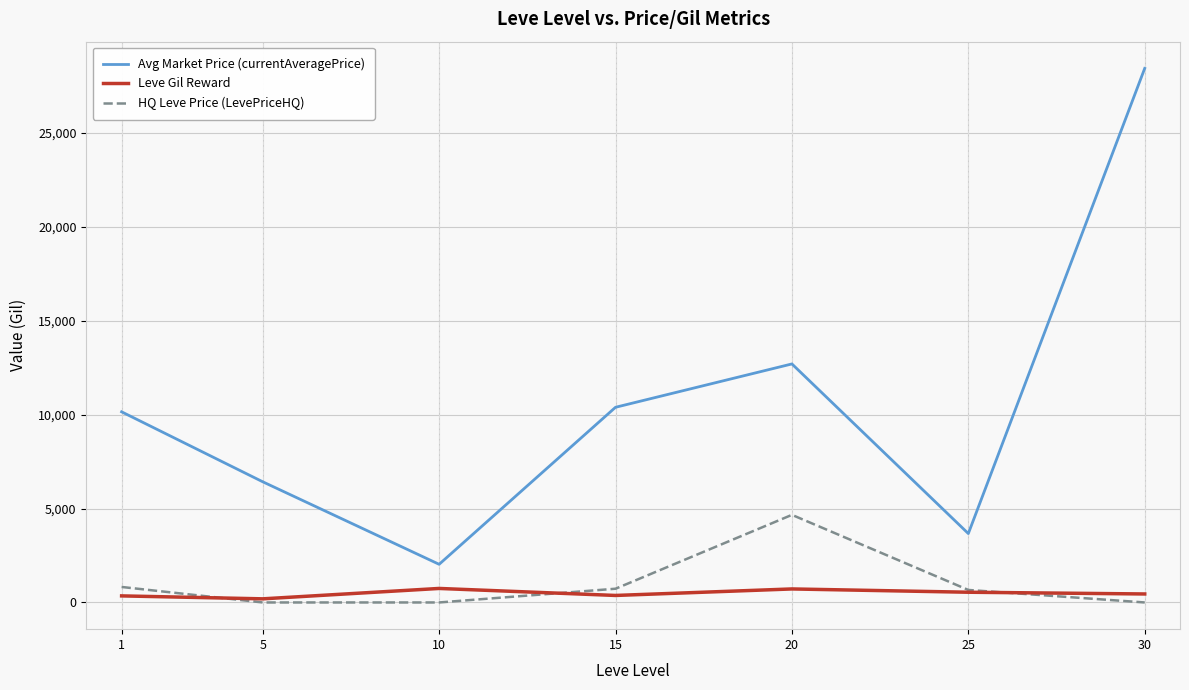

True or false: Avg Market Price (currentAveragePrice) and HQ Leve Price (LevePriceHQ) cross at least once.

False